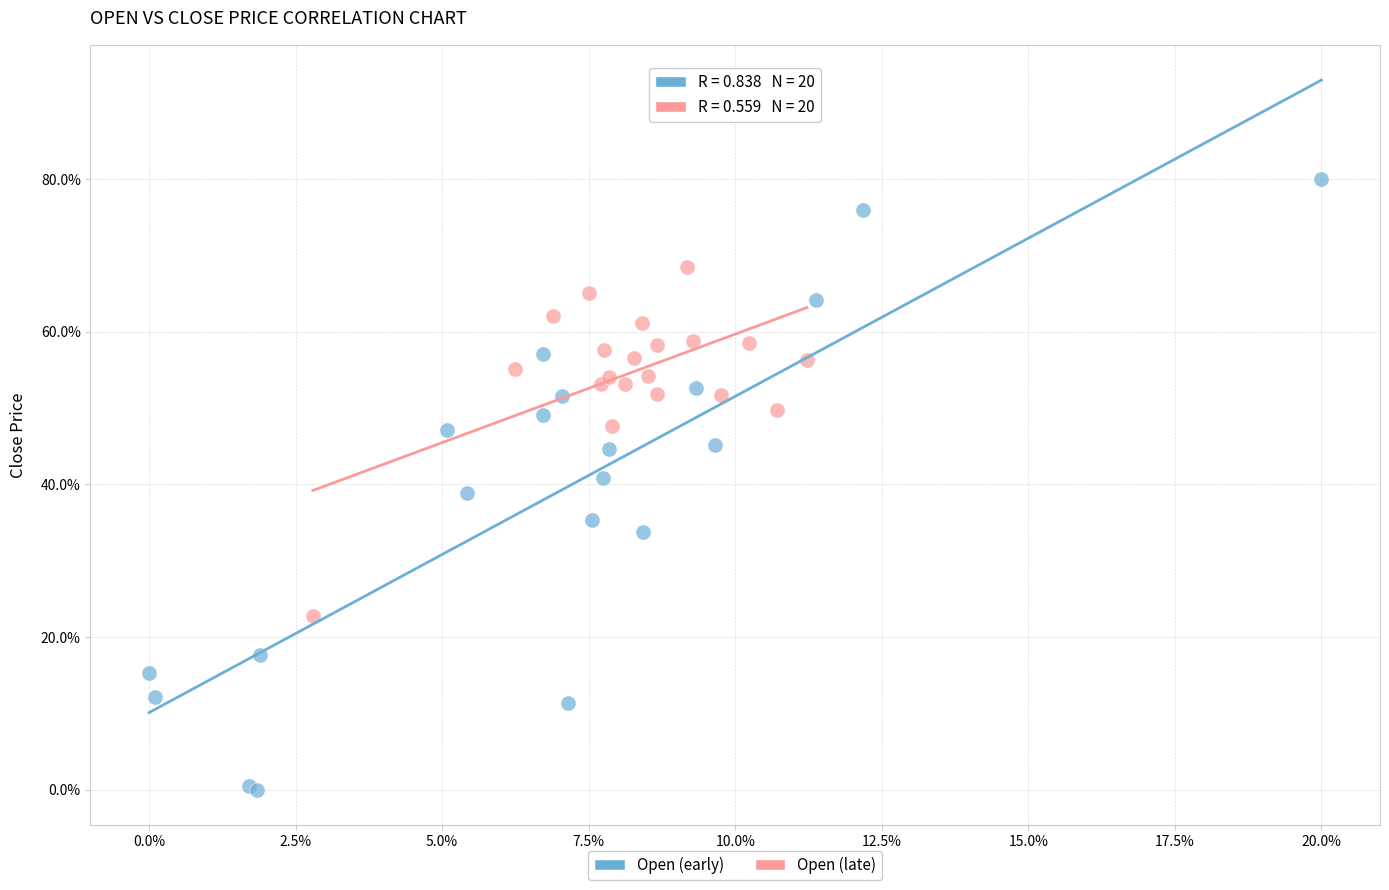

Which series reaches the minimum Y coordinate?

Open (early)